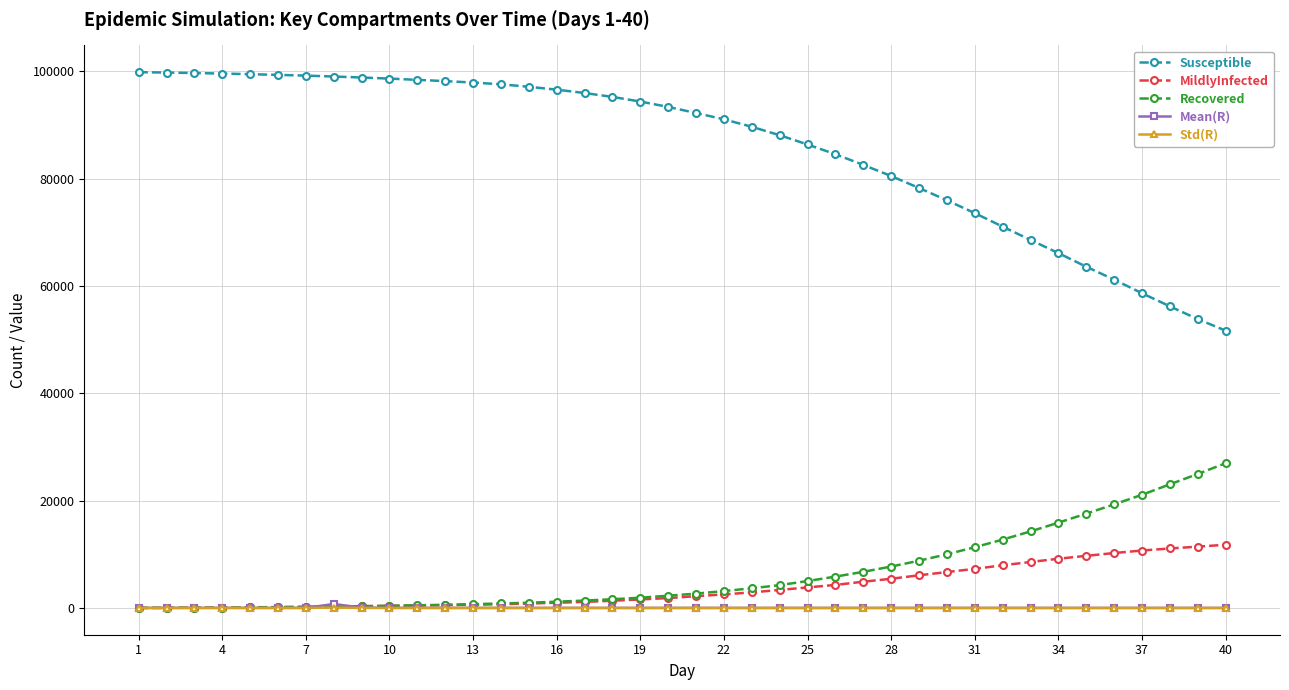

Which series has the largest total across all categories?

Susceptible